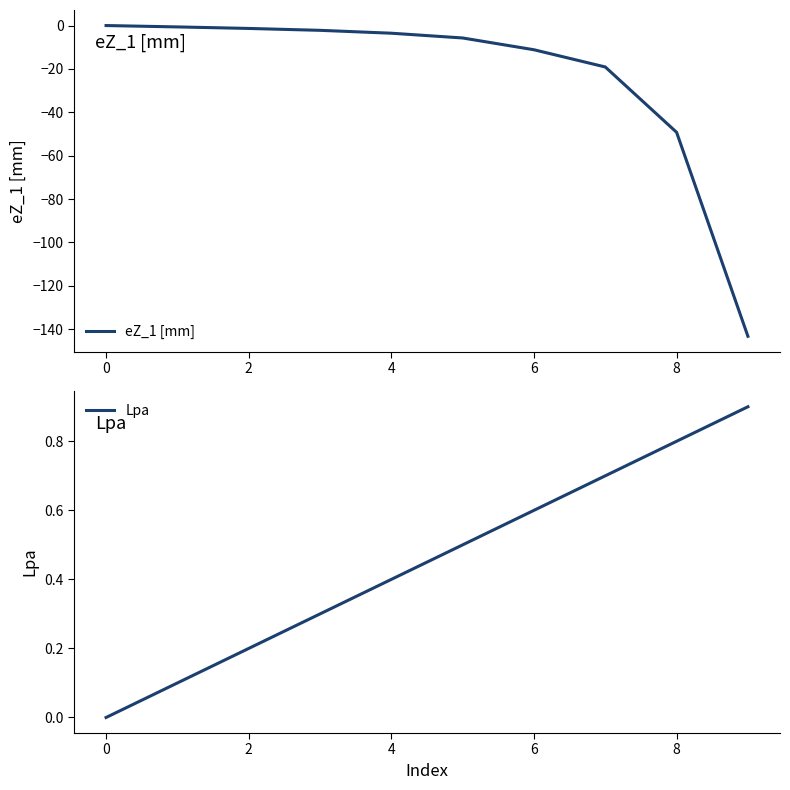

True or false: Lpa has a value of 0.3 at 2.

False